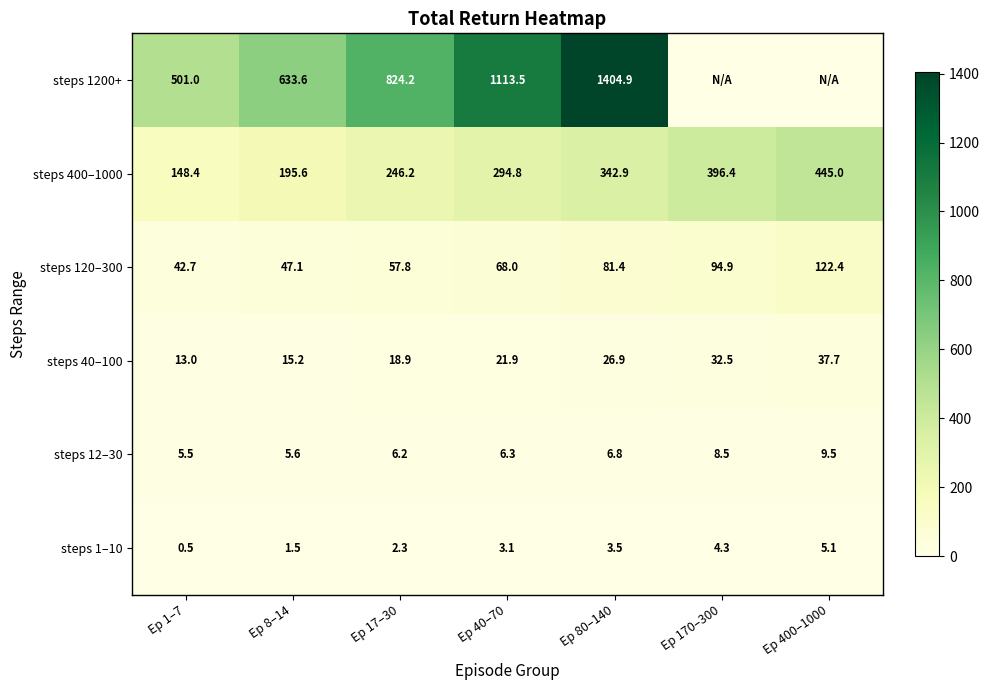

What is the spread (max minus min) of values at Ep 17–30?

821.9